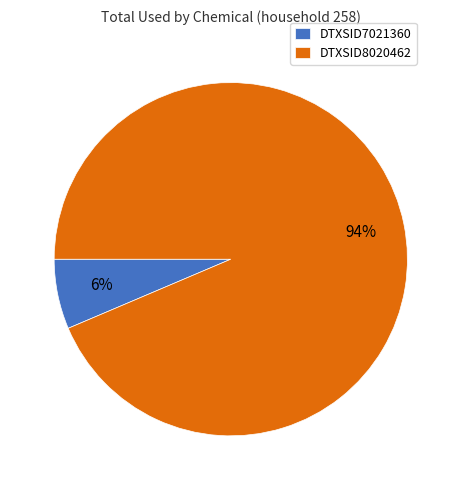

To the nearest percent, what portion does DTXSID7021360 represent?

6%